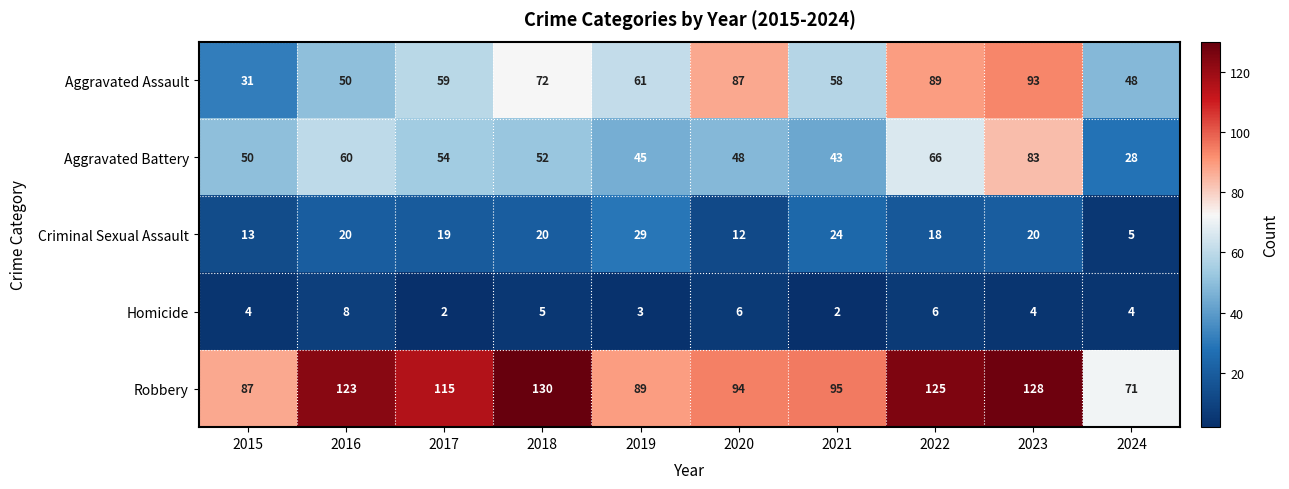

What is the maximum value for Criminal Sexual Assault?

29